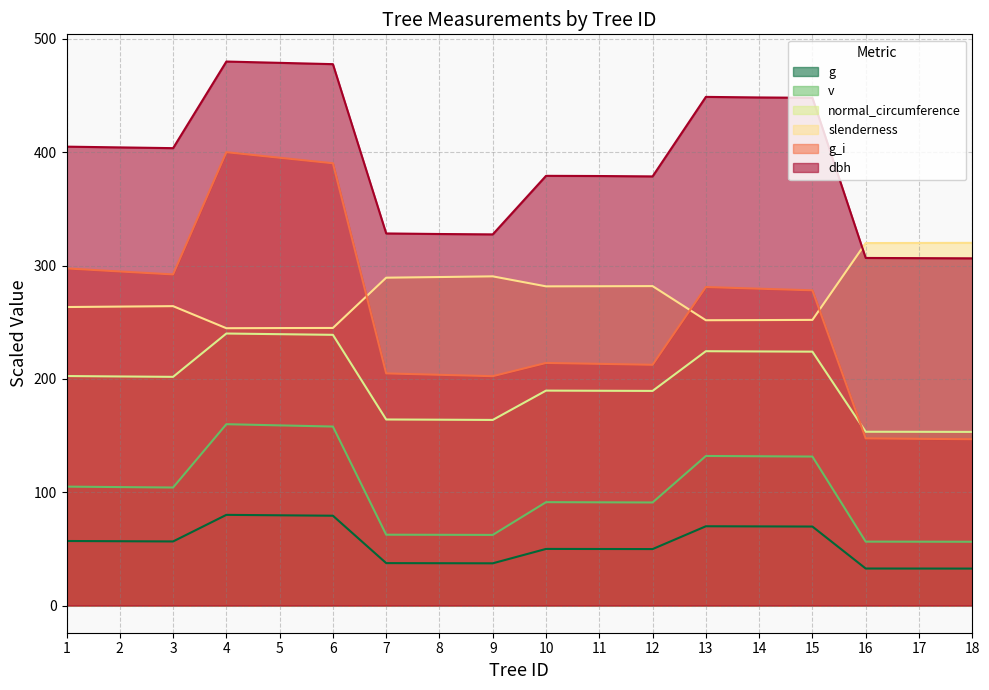

In v, how many points are higher than both neighbors (excluding endpoints)?

3